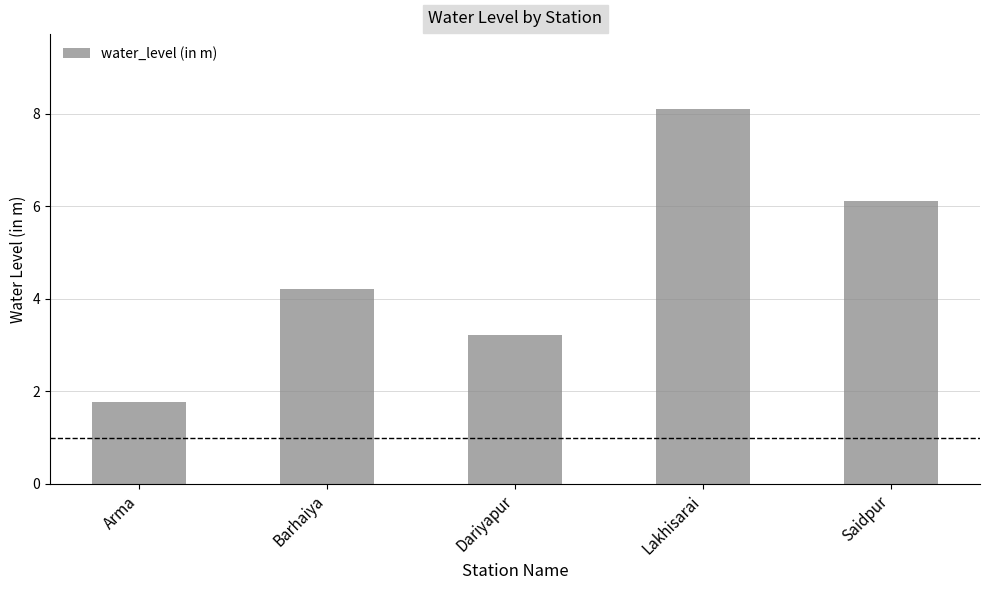

What position from the right is Arma?

5